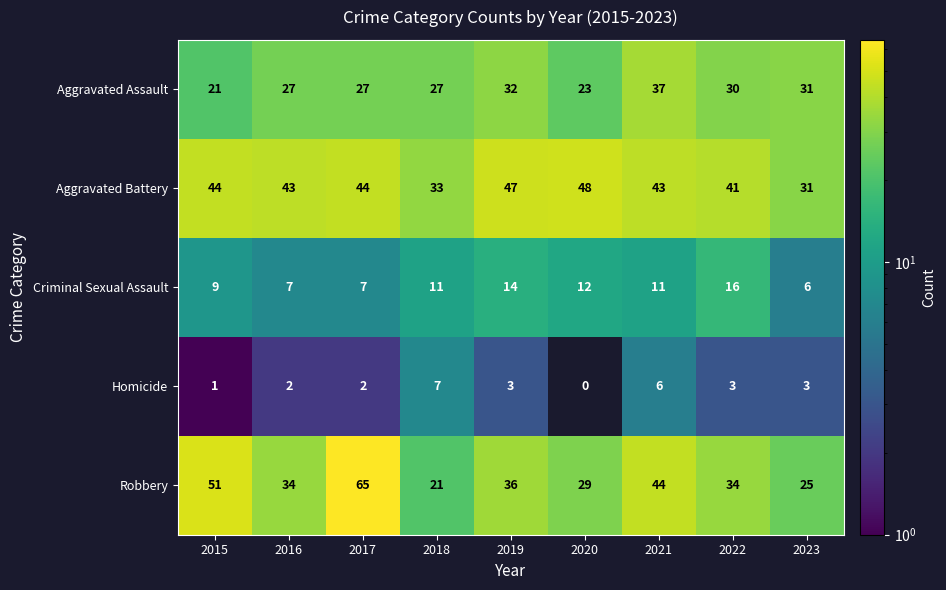

Which series has the largest total across all categories?

Aggravated Battery